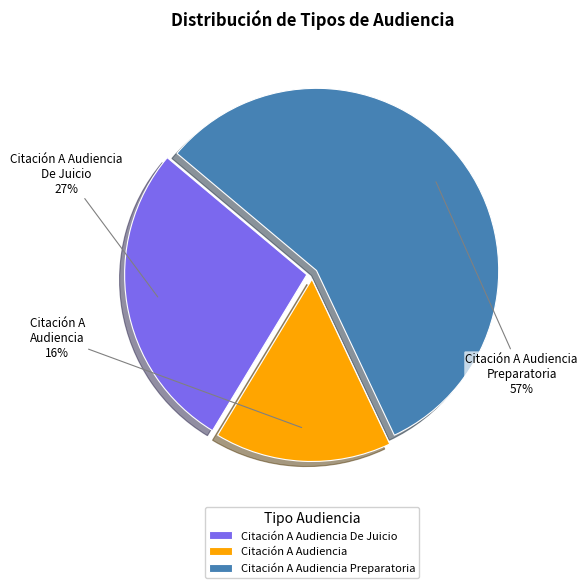

Is Citación A Audiencia Preparatoria the majority of the pie?

Yes